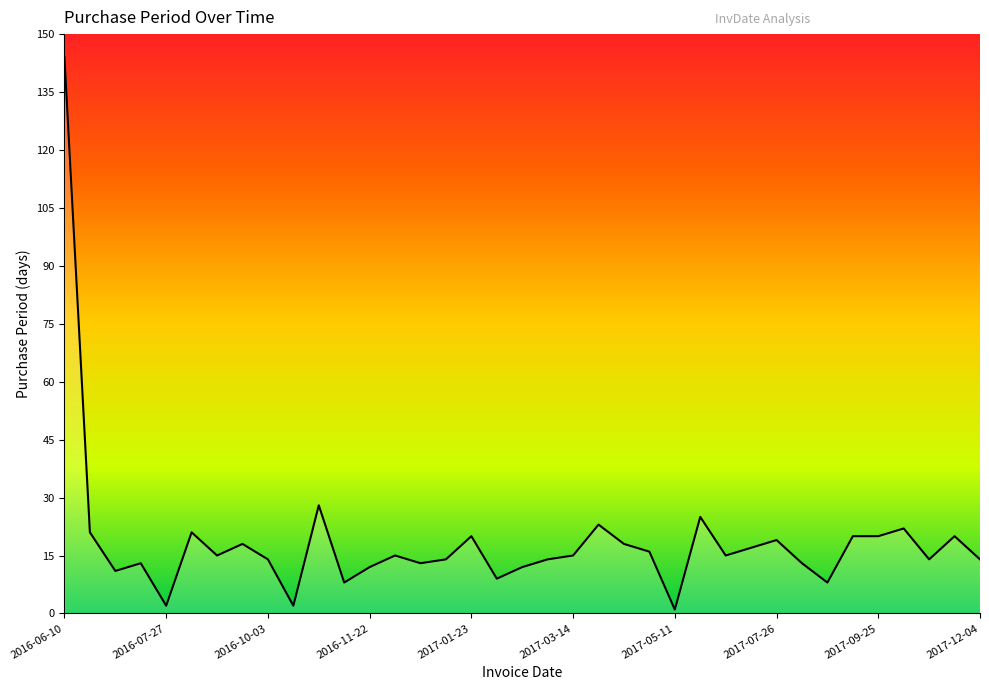

How many distinct data groups are displayed?

1